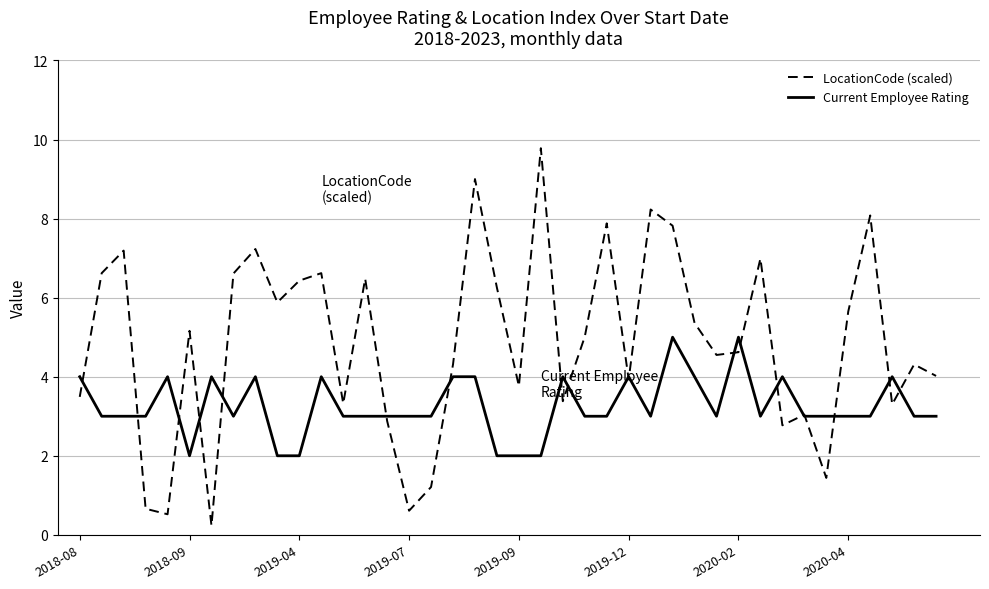

Which series has the largest total across all categories?

LocationCode (scaled)